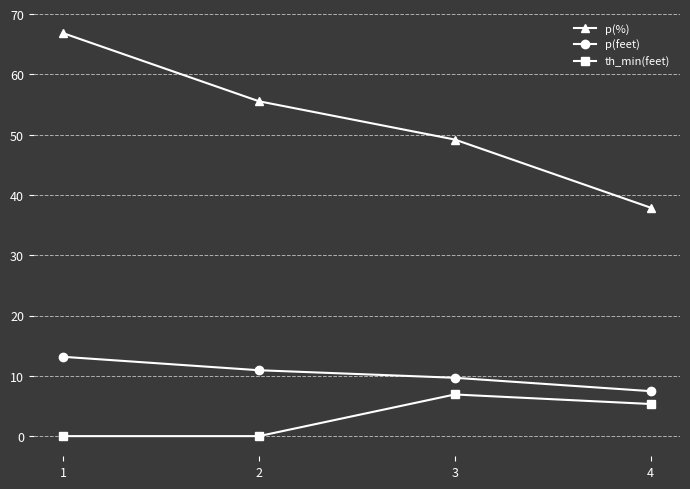

True or false: p(feet) and th_min(feet) cross at least once.

False